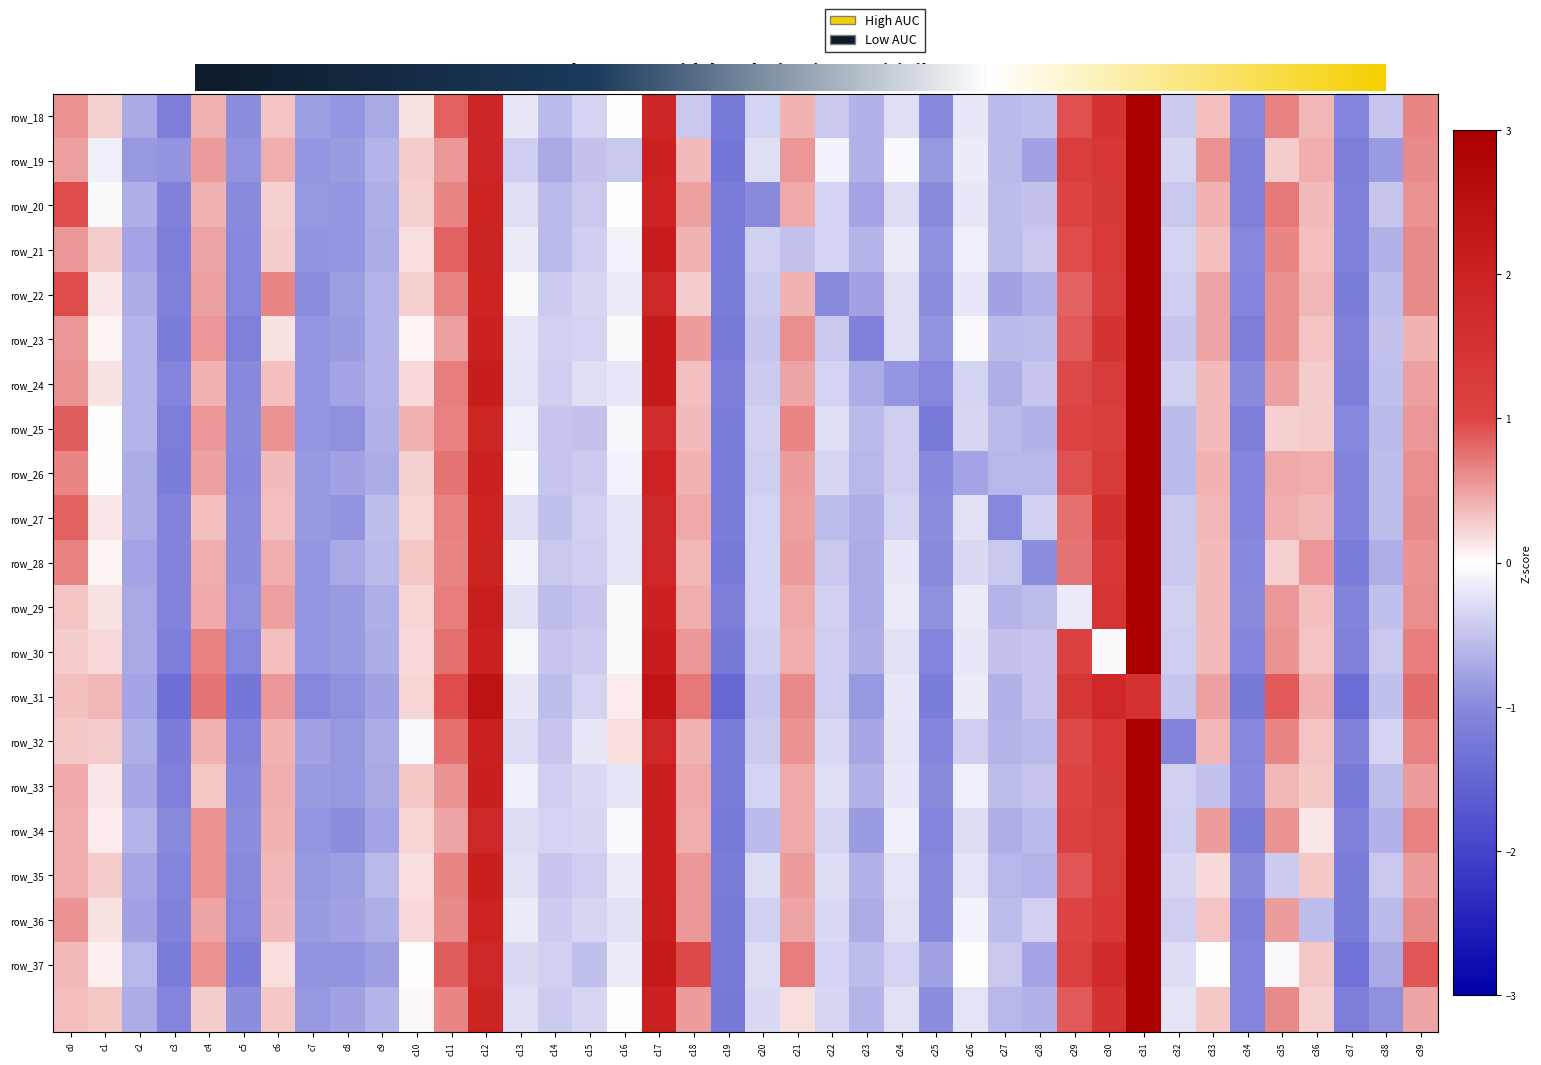

Which series has the largest total across all categories?

row_23